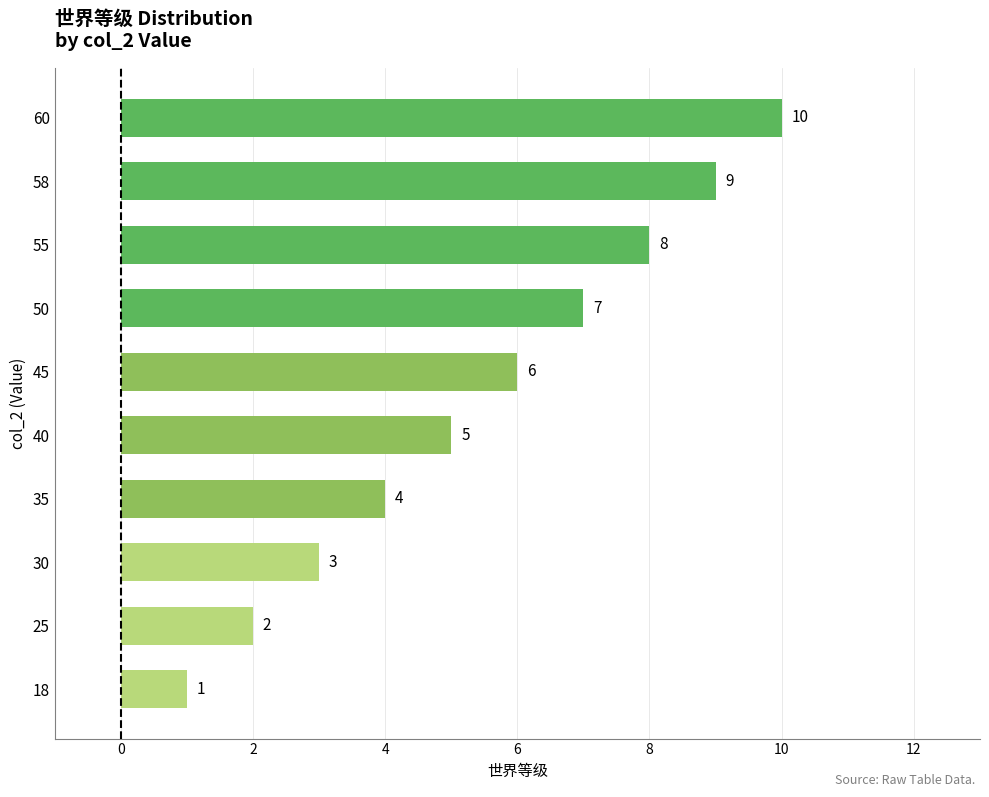

Are the bars grouped side by side (vs. stacked)?

No